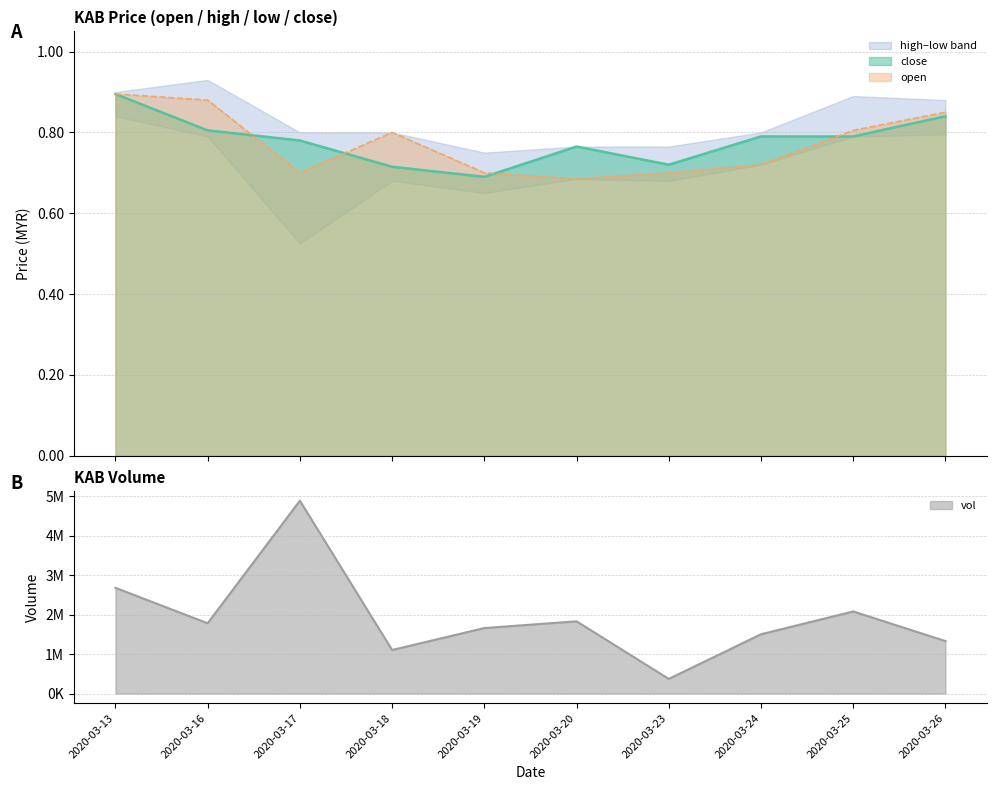

How many open values are between 0 and 1?

10